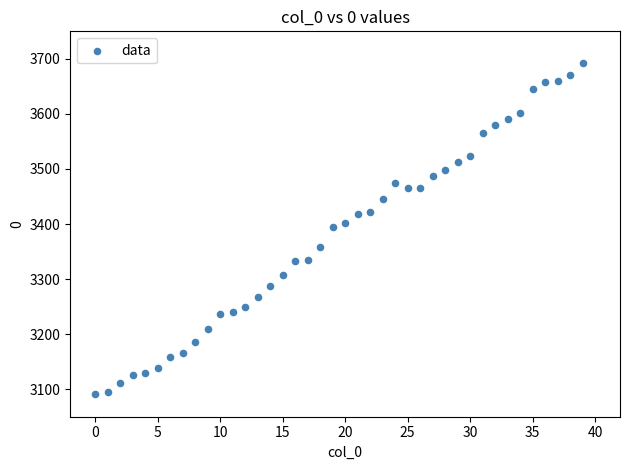

What is the range of Y values (max minus min)?

600